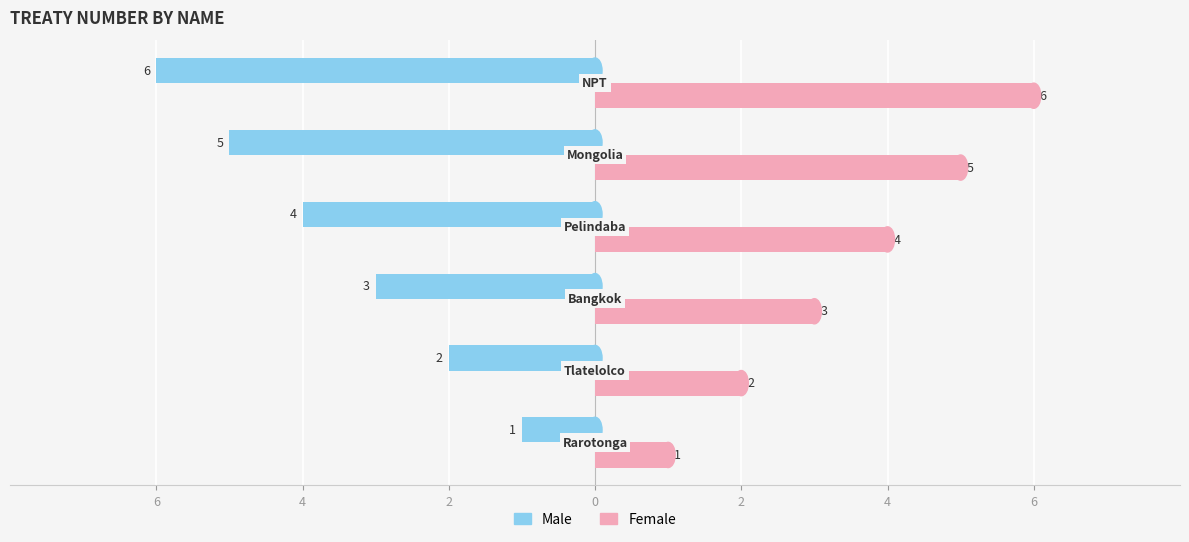

Count the Male values in the range -5 to -2.

4